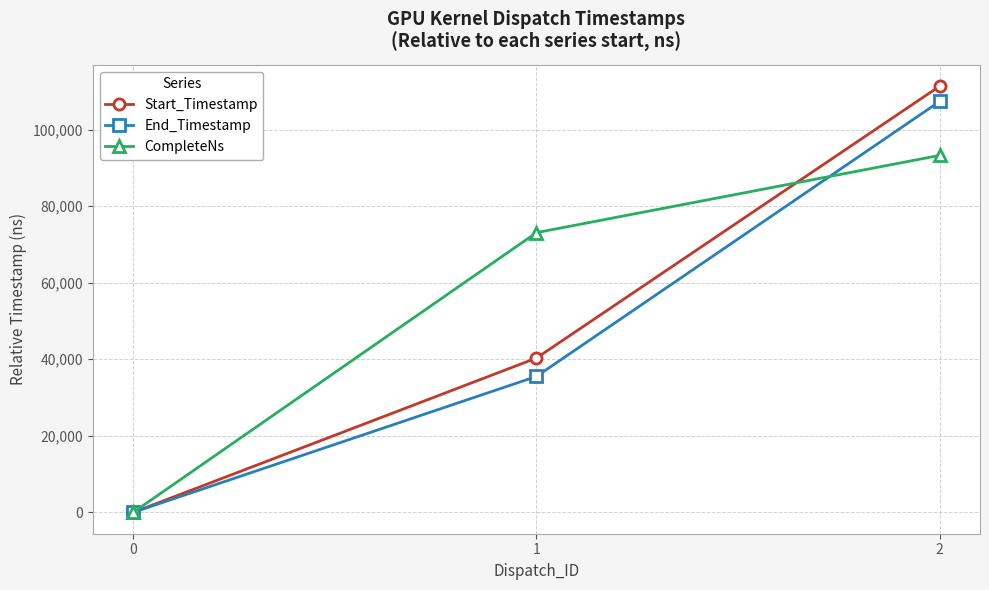

Rank the series by their average value, from lowest to highest.

End_Timestamp, Start_Timestamp, CompleteNs